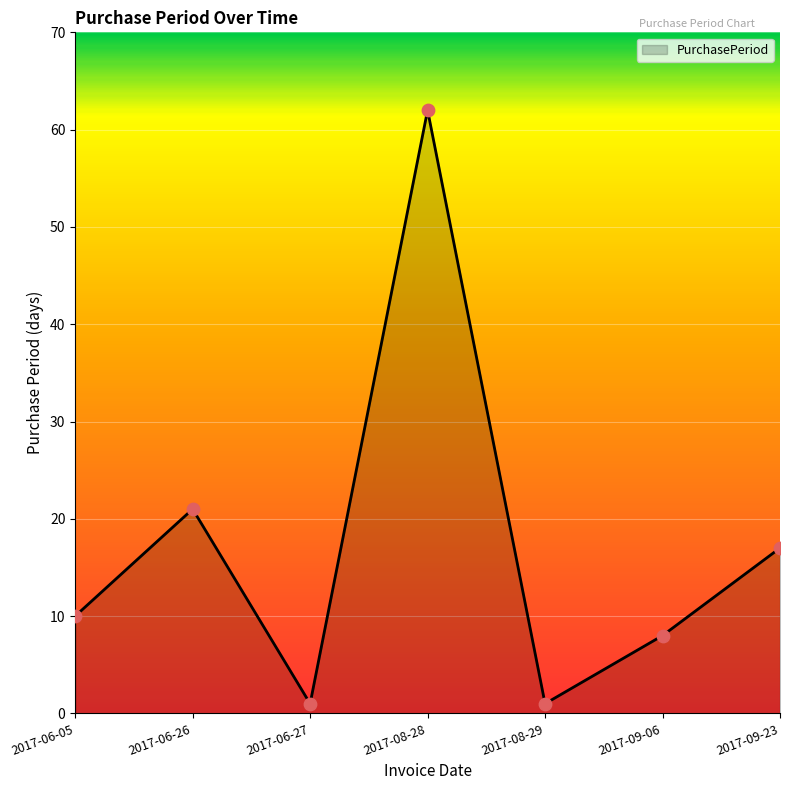

Which has a higher value, 2017-06-05 or 2017-09-23?

2017-09-23